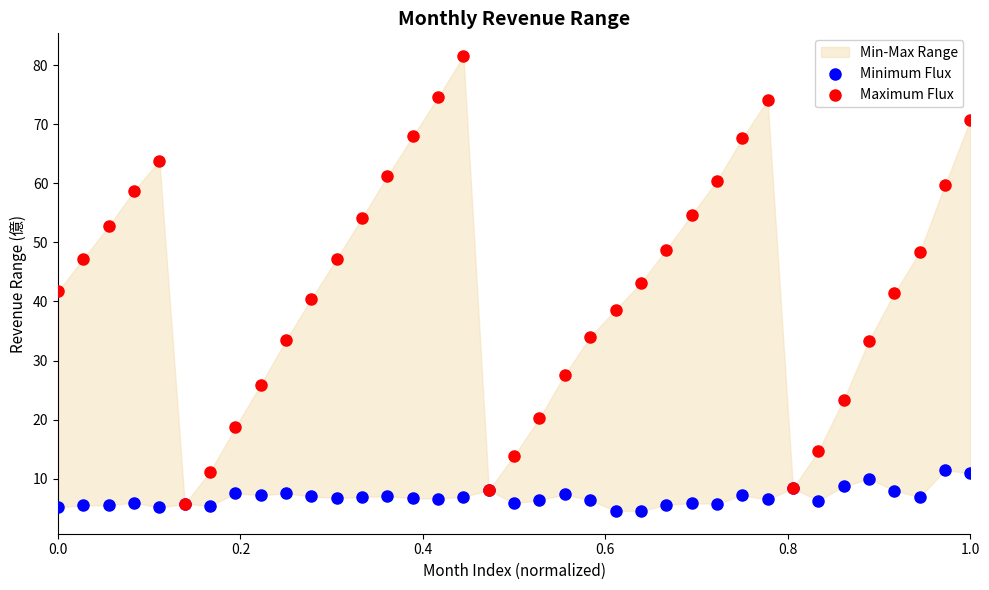

Which series has the largest Y range (max minus min)?

Maximum Flux